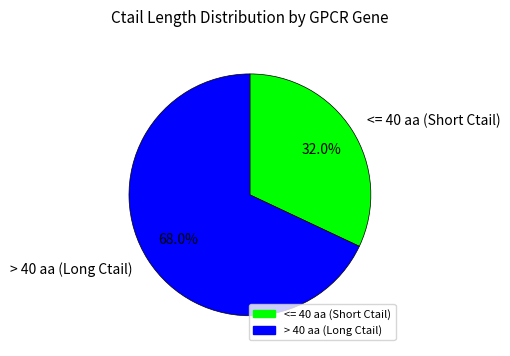

What percentage do <= 40 aa (Short Ctail) and > 40 aa (Long Ctail) together represent?

100.0%